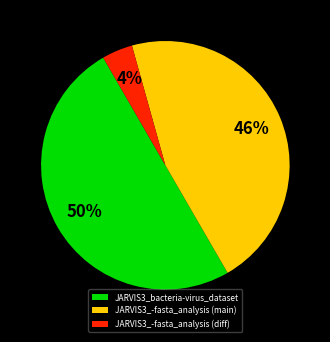

What percentage is the JARVIS3_bacteria-virus_dataset slice, to the nearest percent?

50%